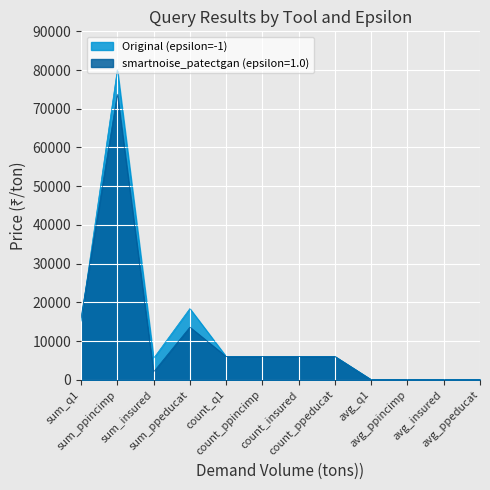

Between avg_insured and avg_ppeducat, which is larger?

avg_ppeducat